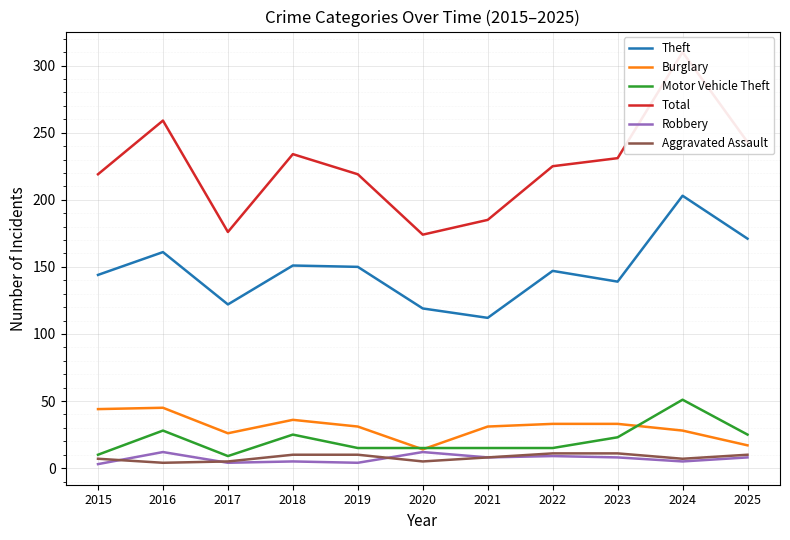

What is the sum of all Theft values?

1619